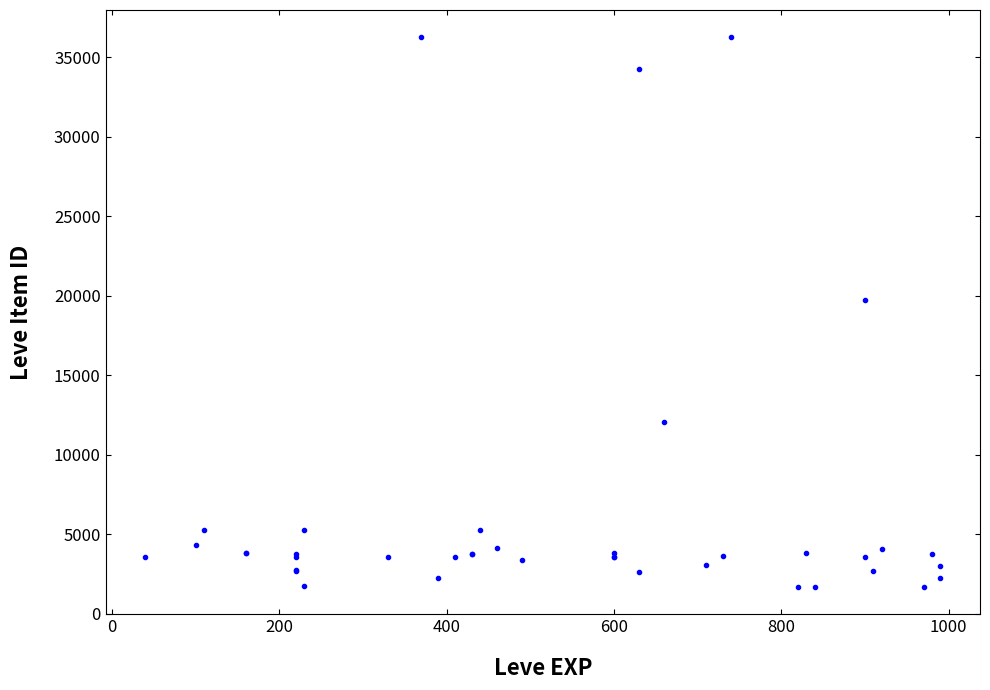

What Y value in the scatter plot is closest to 18967?

19744